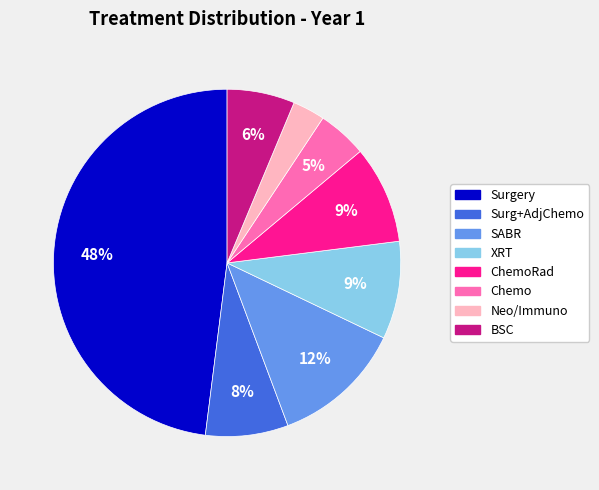

To the nearest percent, what is the average slice percentage?

12%